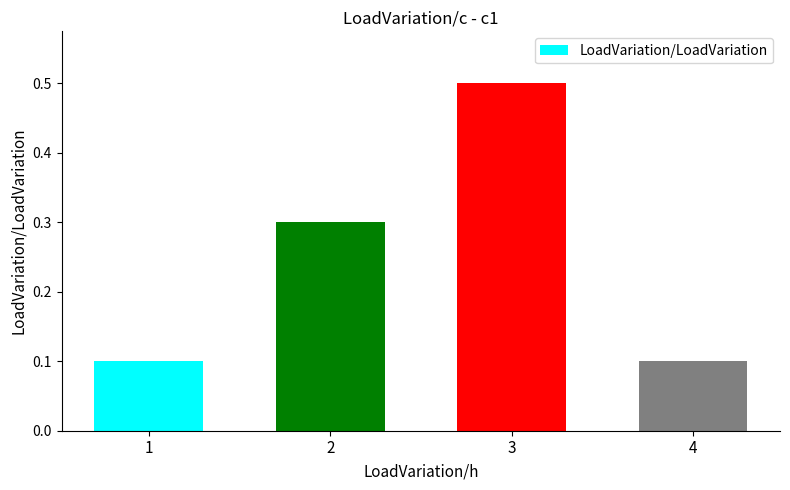

What is the value of the 4th bar from the left?

0.1